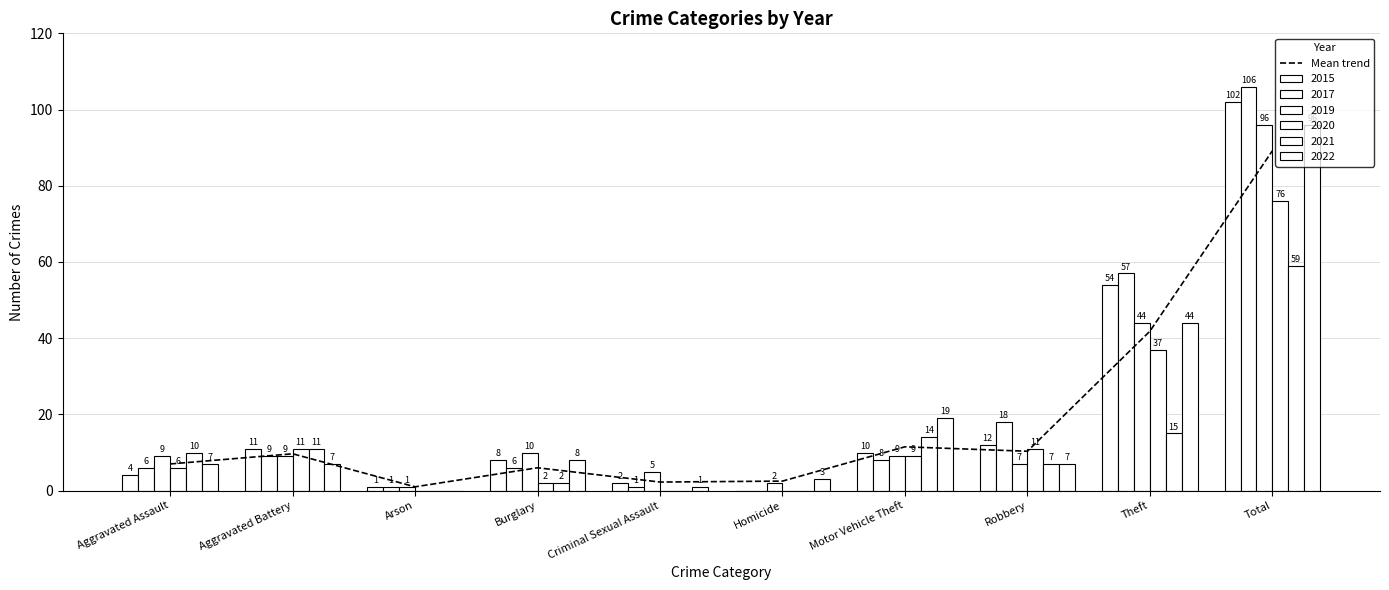

Read the value at Homicide.

2.5